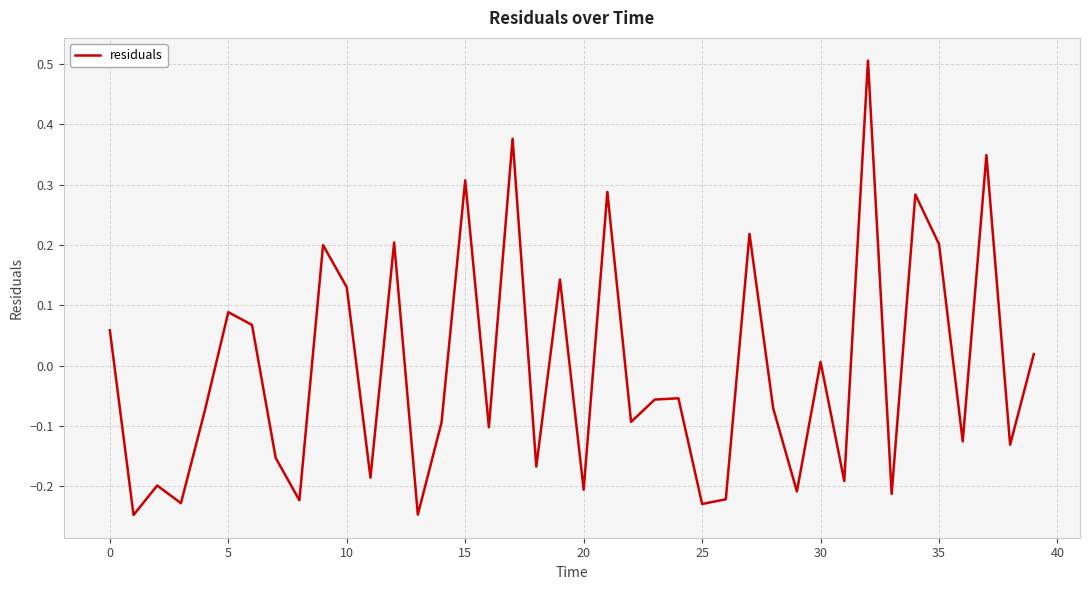

What is the difference between the maximum and minimum values?

0.8